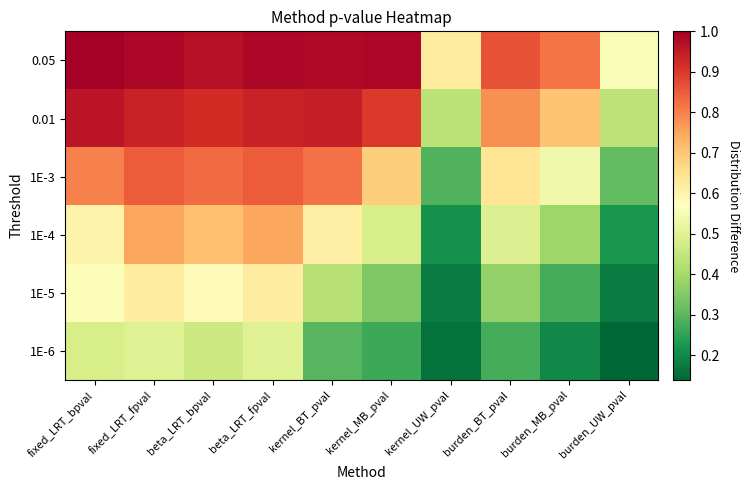

What is the total value across all series at burden_UW_pval?

1.8